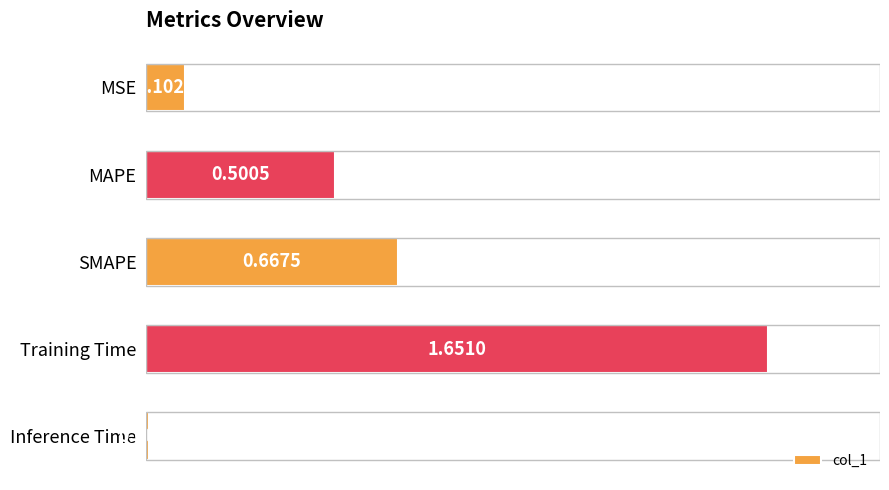

What is the sum of the values at Training Time and MSE?

1.8